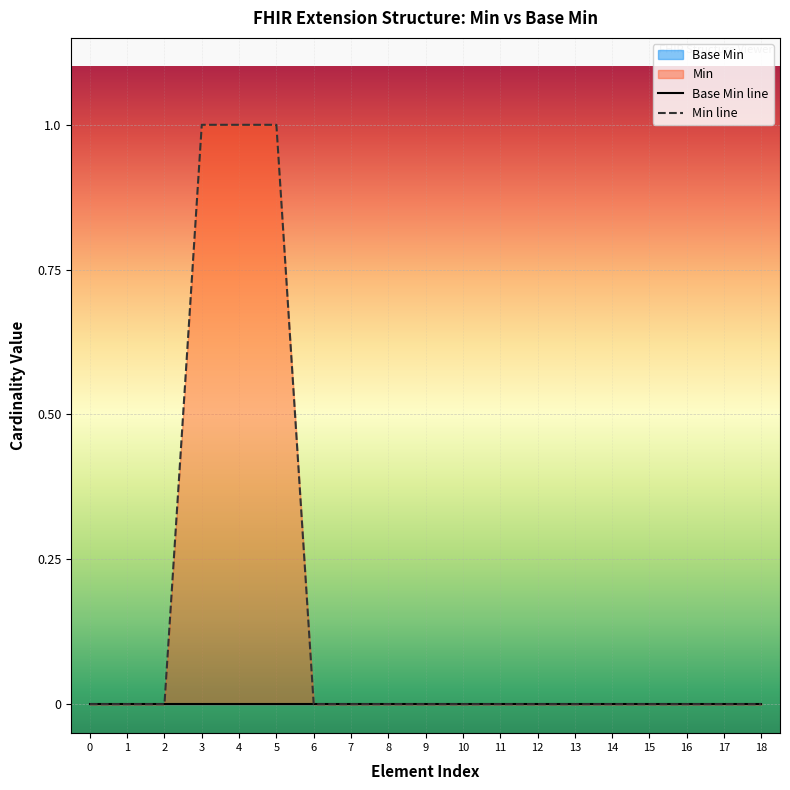

What is the value of the Min line point at the 6th from the left?

1